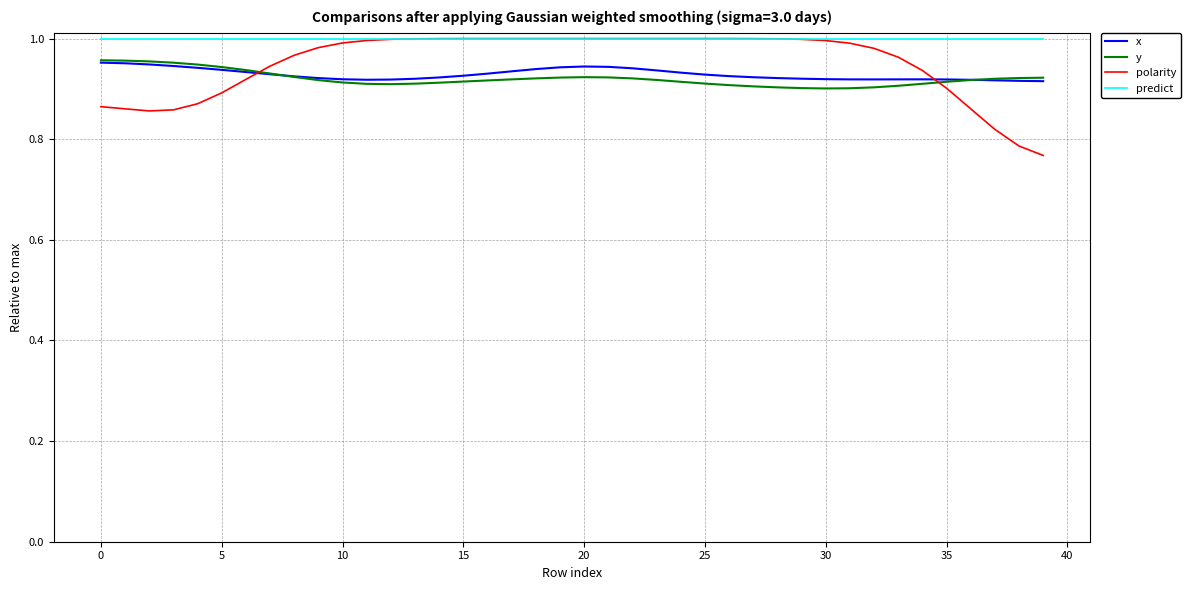

True or false: predict and y intersect in this chart.

False